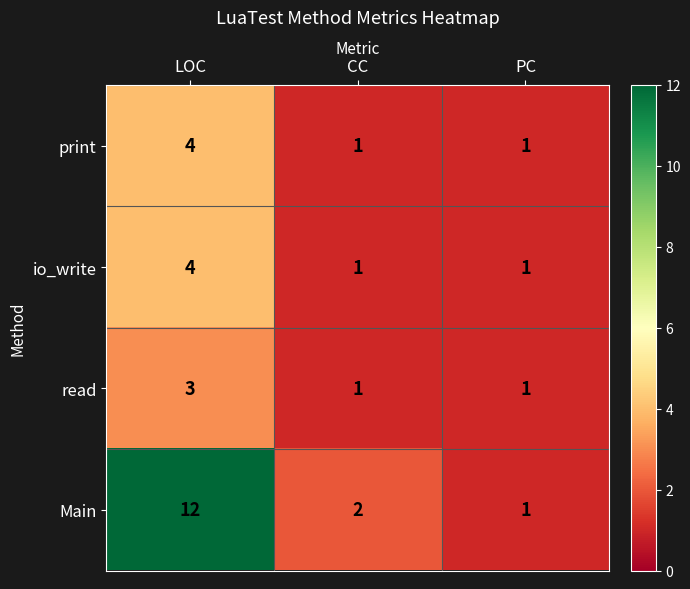

What is the difference between the maximum and minimum values in the print series?

3